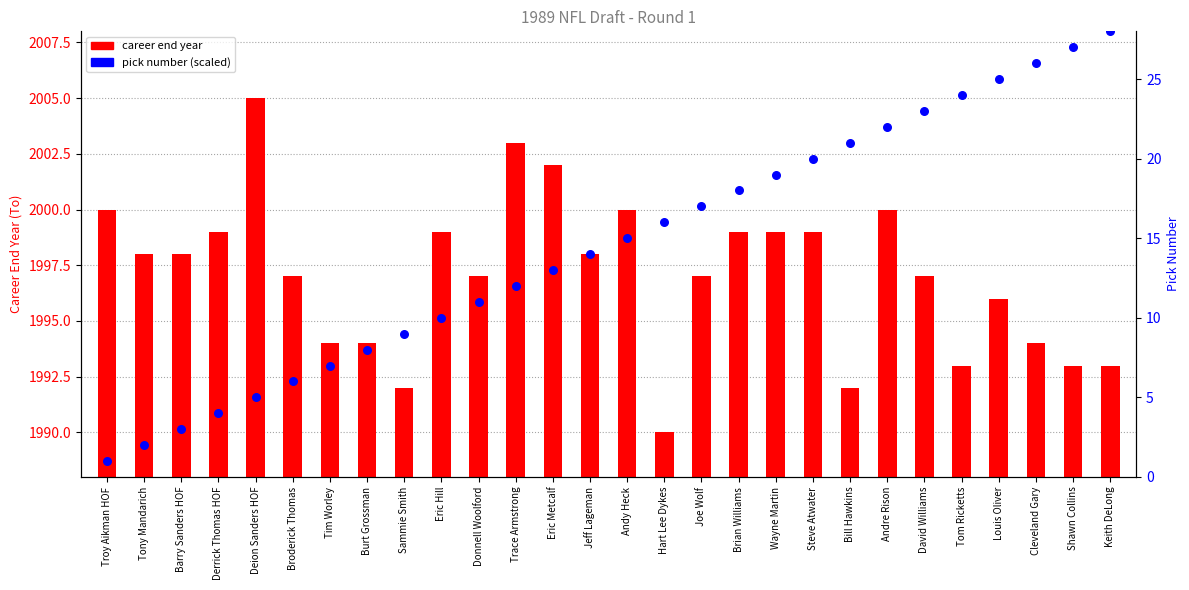

What is the total value across all series at Andre Rison?

2015.7